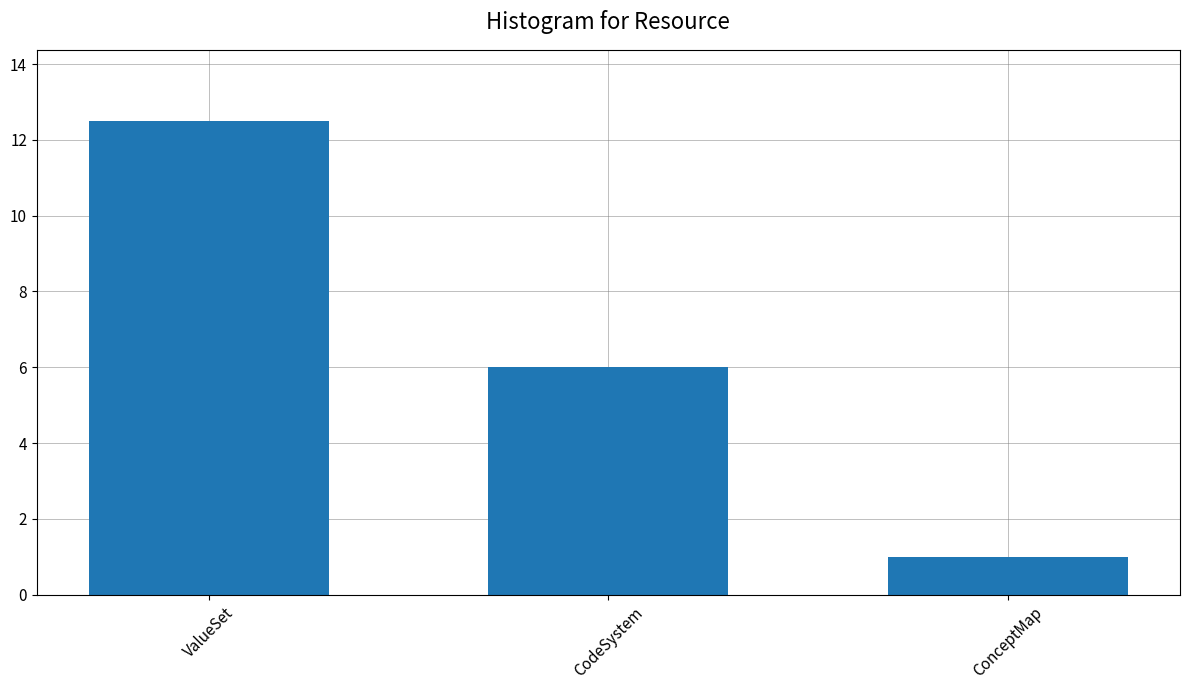

Rank the categories by value from highest to lowest.

ValueSet, CodeSystem, ConceptMap